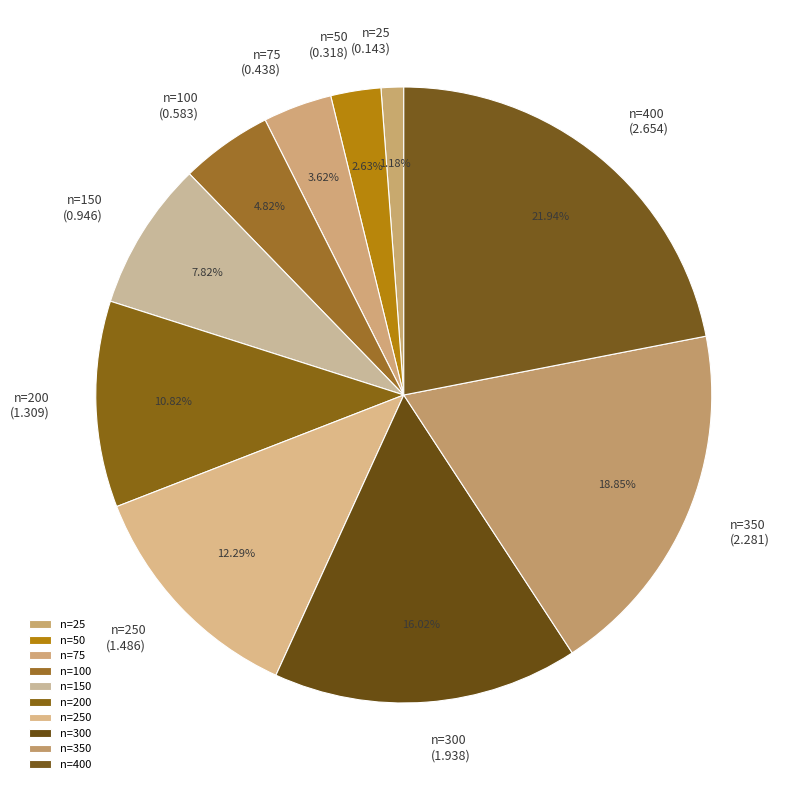

Is there a majority slice in this chart?

No